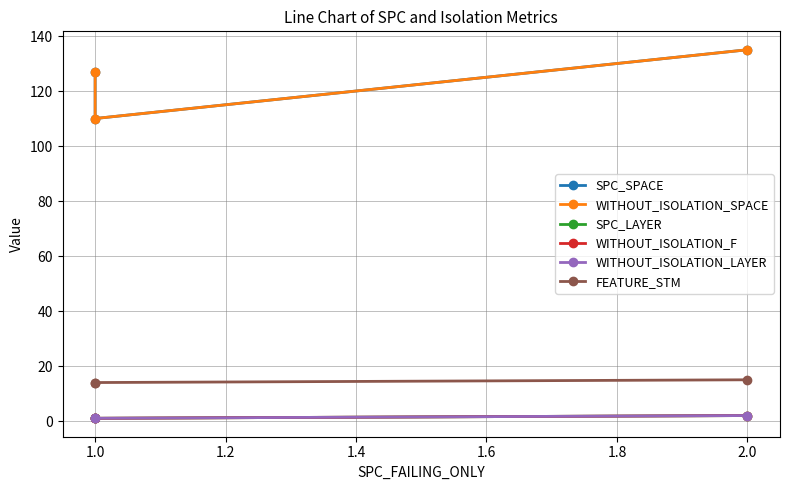

Count the number of data series in this chart.

6